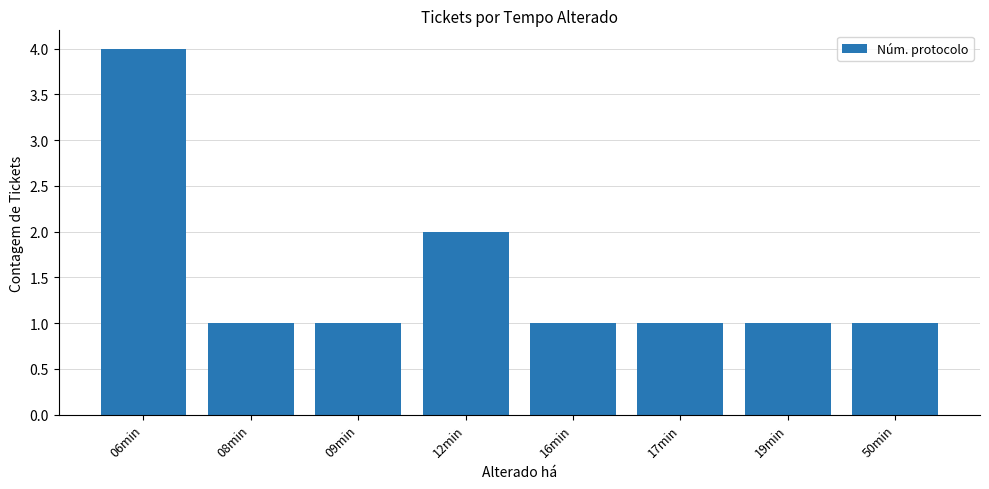

Which has a higher value, 06min or 17min?

06min